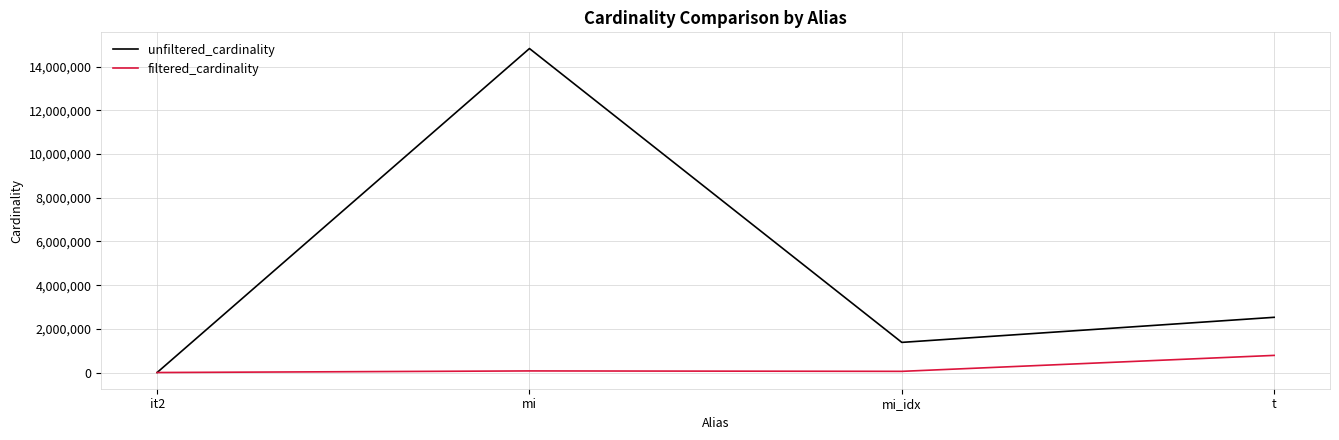

At which category does the chart reach its peak across all series?

mi